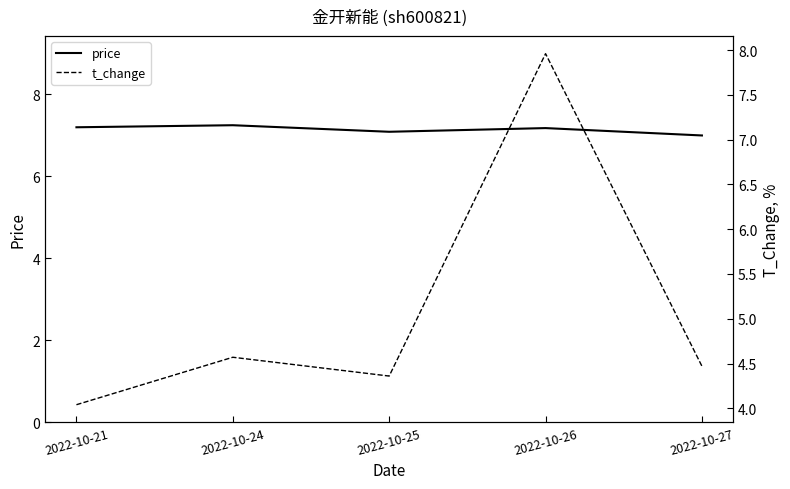

List the series in order of their overall mean, lowest first.

t_change, price